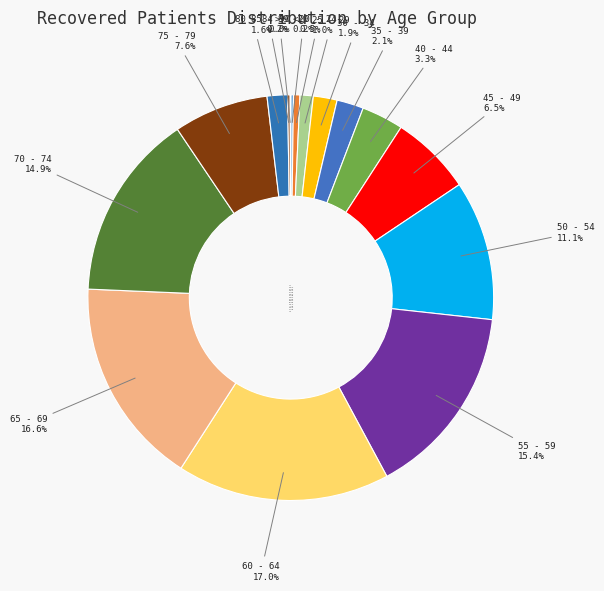

To the nearest percent, what is the combined percentage of 50 - 54 and 25 - 29?

12%